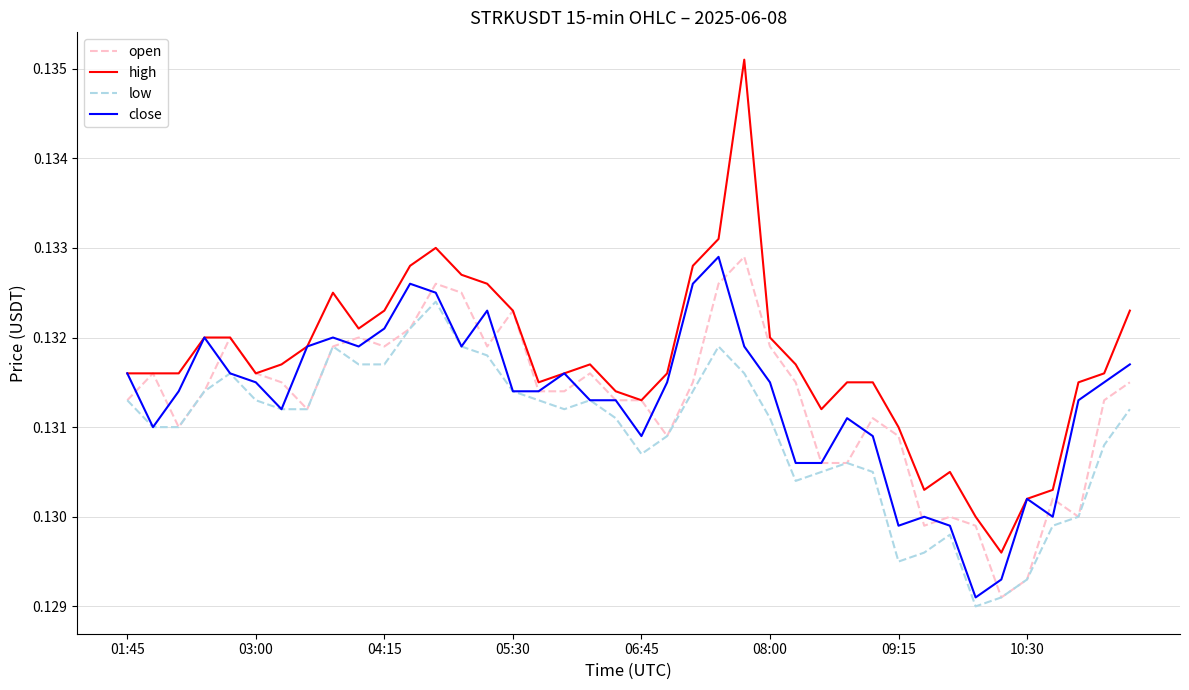

Which series has the widest spread of values?

high